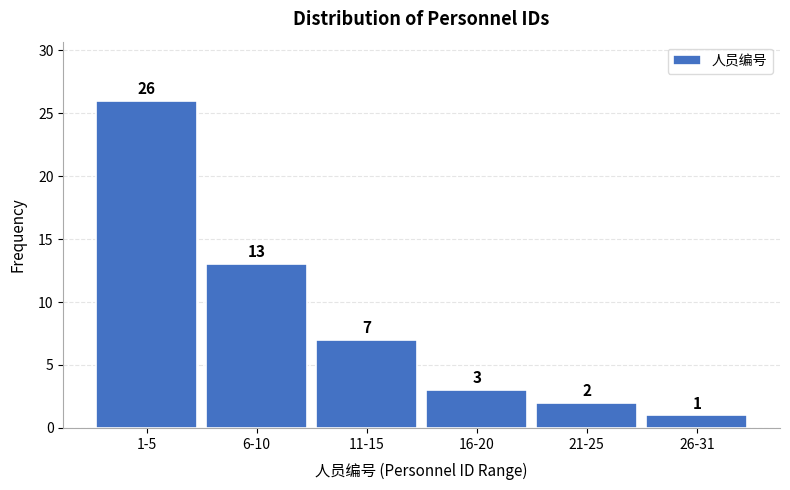

Reading right to left, transcribe all the data shown in this chart.

1	2	3	7	13	26